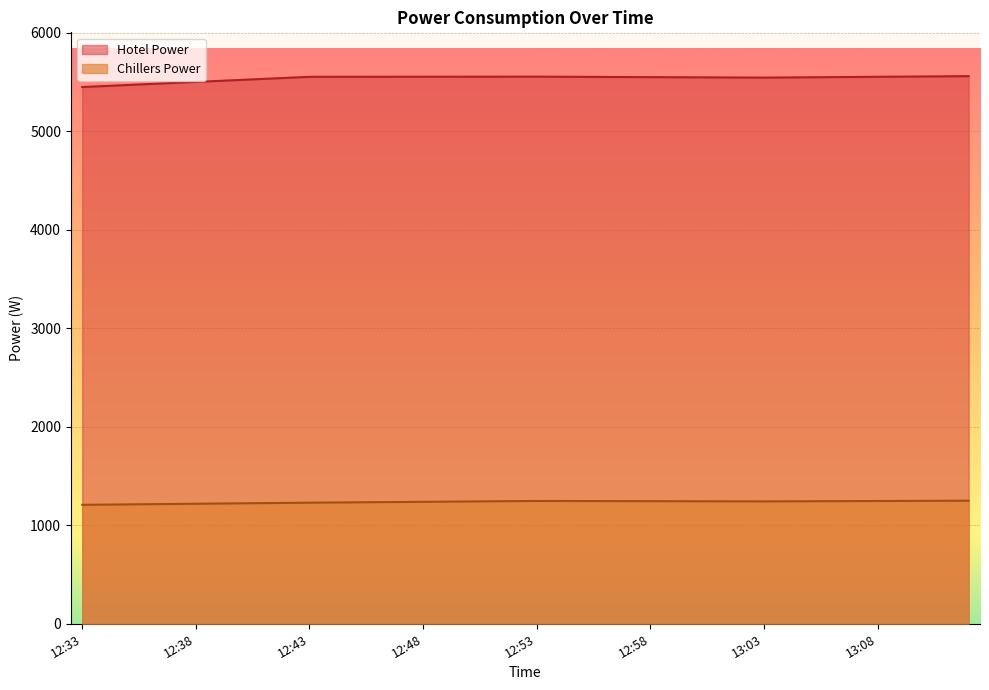

Reading left to right, extract all data points from this chart.

Chillers Power: 1207.5	1209.7	1211.8	1214.0	1216.2	1218.4	1220.5	1222.7	1224.9	1227.0	1229.2	1231.0	1232.7	1234.5	1236.2	1238.0	1239.7	1241.5	1243.2	1245.0	1246.7	1246.3	1245.8	1245.4	1244.9	1244.5	1244.0	1243.6	1243.1	1242.6	1242.2	1243.0	1243.8	1244.6	1245.3	1246.1	1246.9	1247.7	1248.5	1249.3
Hotel Power: 5448.2	5458.6	5468.9	5479.3	5489.7	5500.0	5510.4	5520.8	5531.1	5541.5	5551.9	5552.0	5552.2	5552.3	5552.5	5552.7	5552.8	5553.0	5553.1	5553.3	5553.5	5552.5	5551.6	5550.6	5549.6	5548.7	5547.7	5546.8	5545.8	5544.9	5543.9	5545.6	5547.2	5548.9	5550.5	5552.2	5553.8	5555.4	5557.1	5558.7